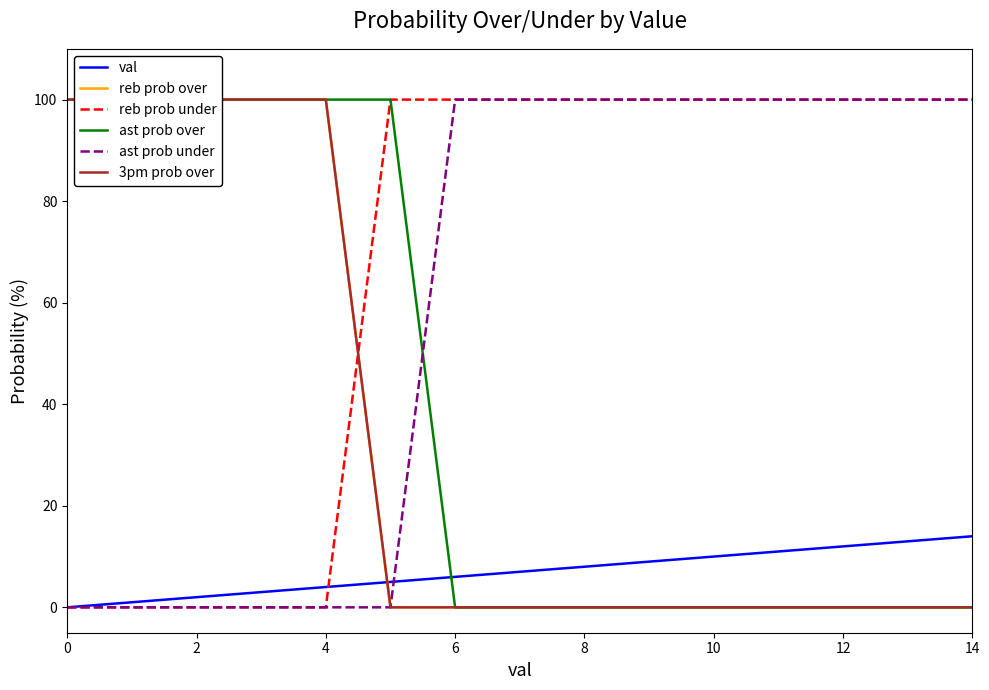

The val series shows 12 at 12. True or false?

True